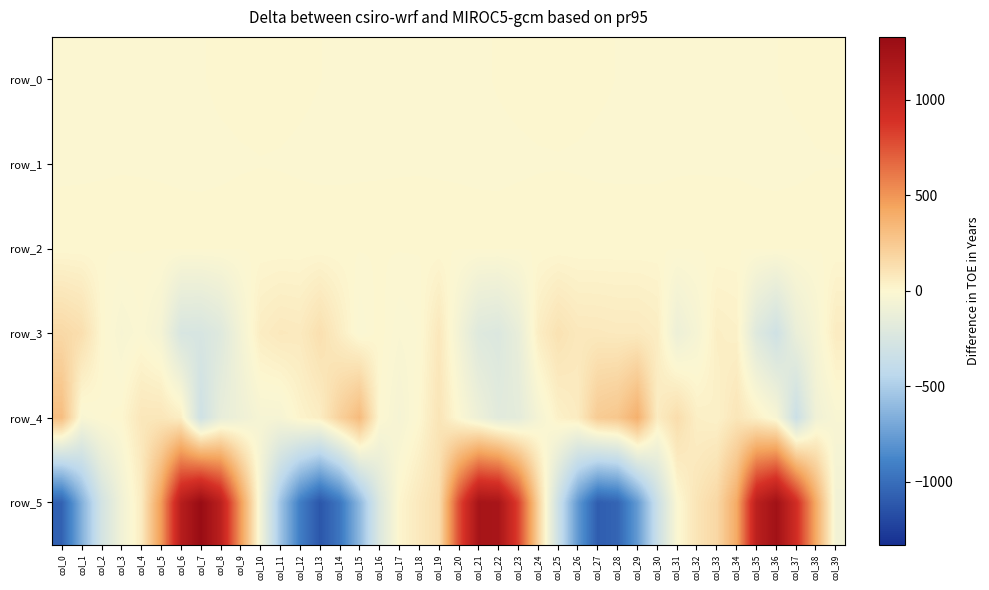

At how many categories does at least one series exceed 334?

15